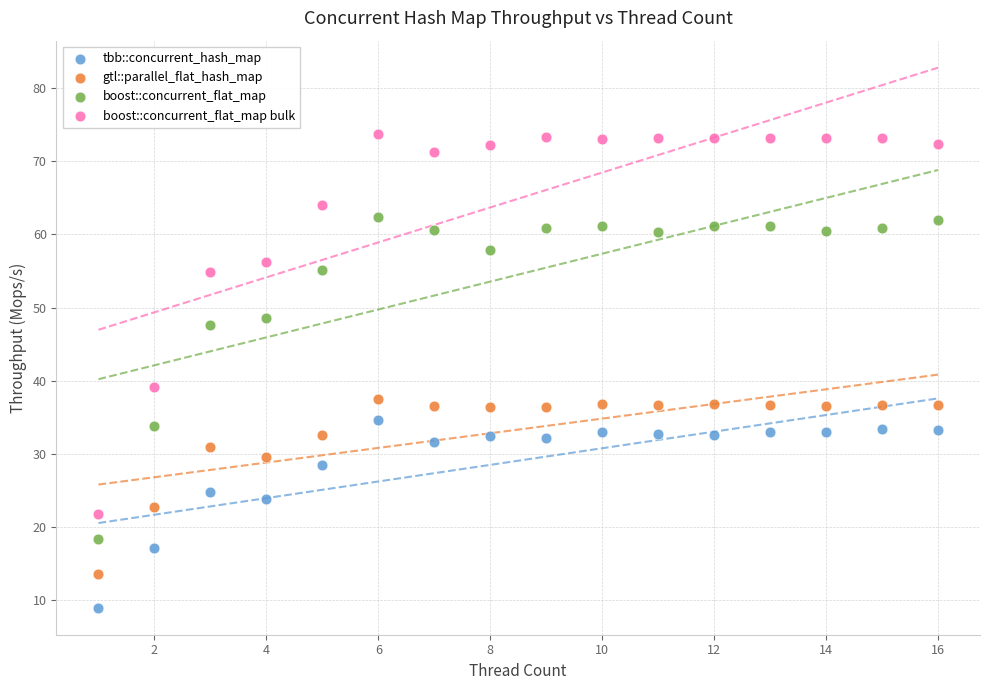

What are all the series names shown in the legend?

tbb::concurrent_hash_map, gtl::parallel_flat_hash_map, boost::concurrent_flat_map, boost::concurrent_flat_map bulk